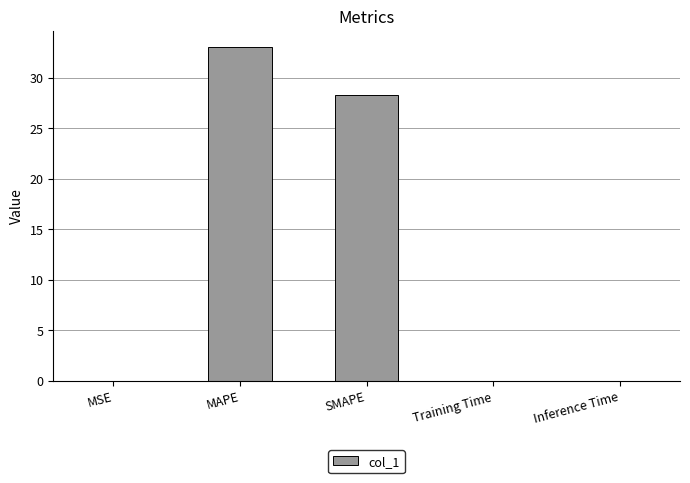

The chart shows a value of 0.0 at MSE. True or false?

True